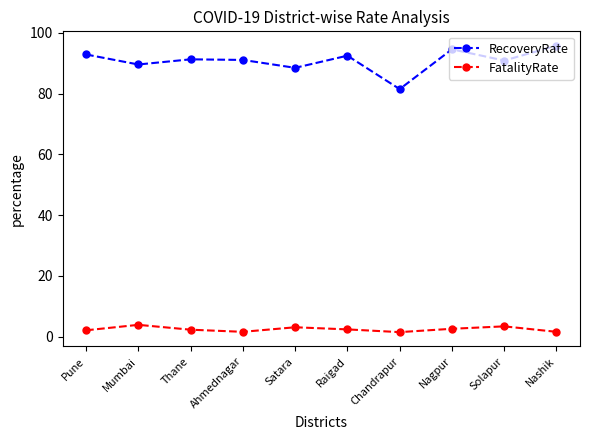

Which series has the widest spread of values?

RecoveryRate